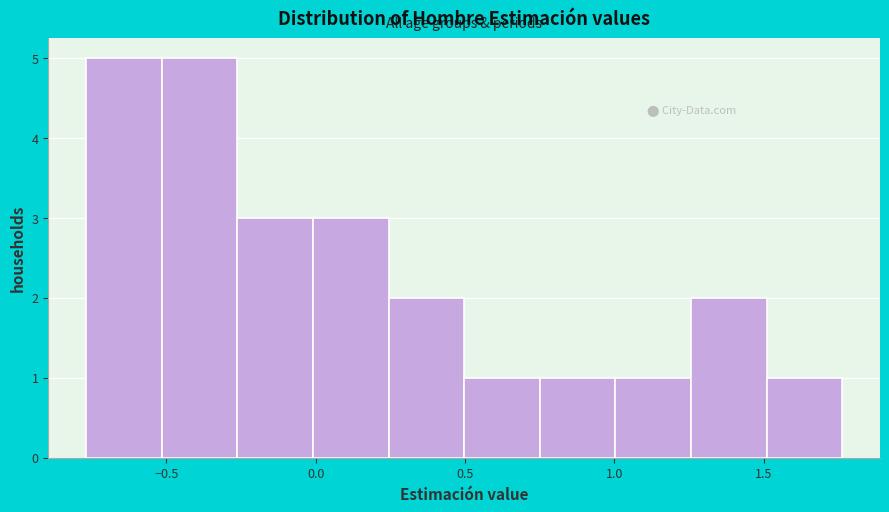

Reading left to right, transcribe this chart: for each bar, give the range it covers on the x-axis and its height. Neither the bar edges nor the heights are printed on the chart, so give them approximately, as read against the axes.

-0.75 to -0.50: 5
-0.50 to -0.25: 5
-0.25 to 0.00: 3
0.00 to 0.25: 3
0.25 to 0.50: 2
0.50 to 0.75: 1
0.75 to 1.00: 1
1.00 to 1.25: 1
1.25 to 1.50: 2
1.50 to 1.75: 1